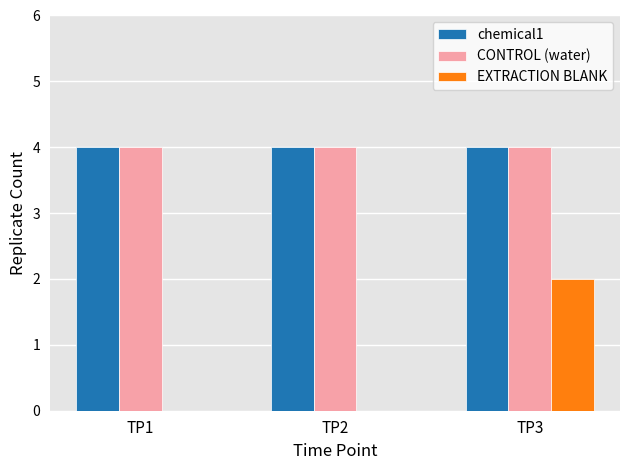

Is the value of chemical1 at TP3 greater than the value of EXTRACTION BLANK at TP2?

Yes